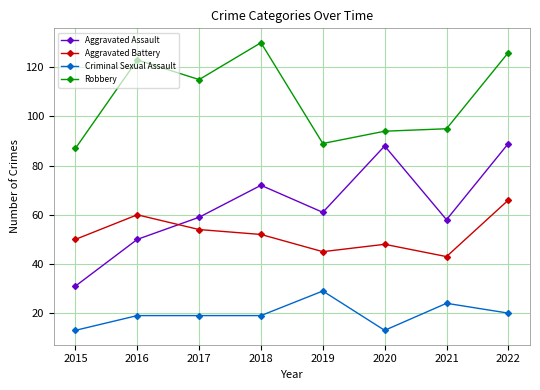

What is the greatest value displayed?

130